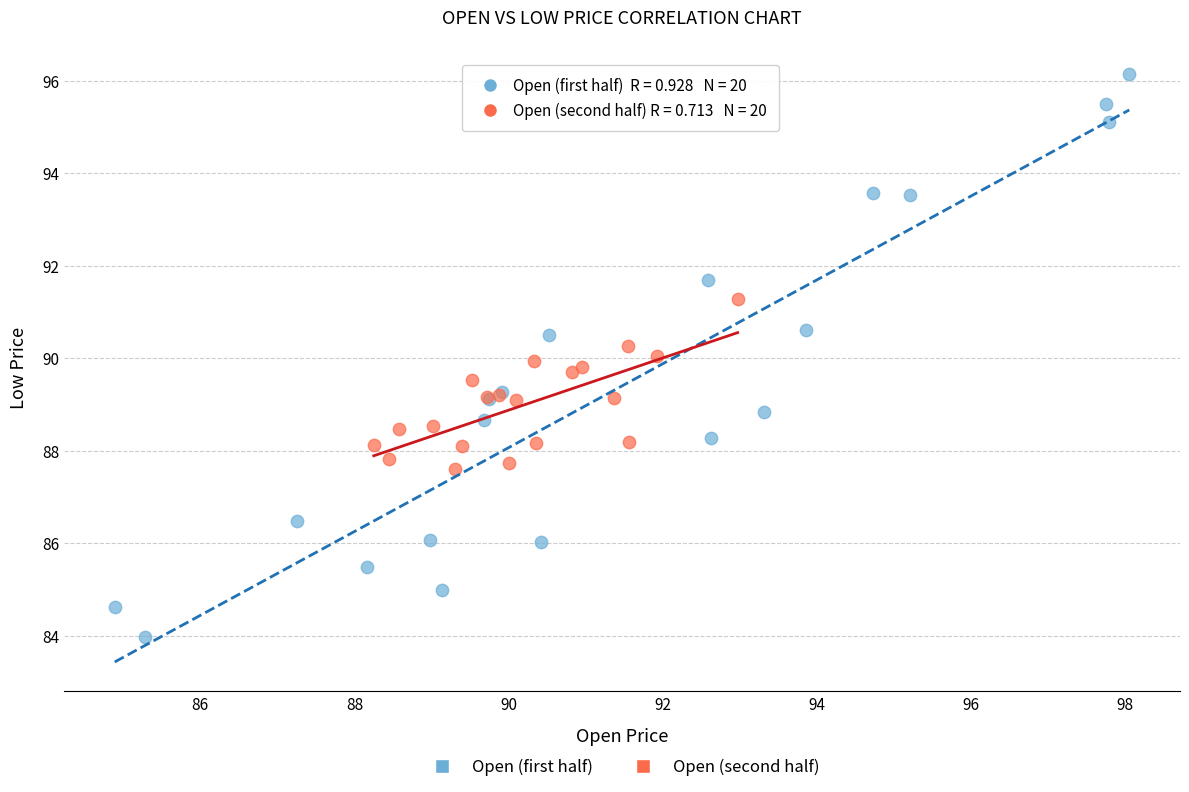

Which series reaches the minimum Y coordinate?

Open (first half)